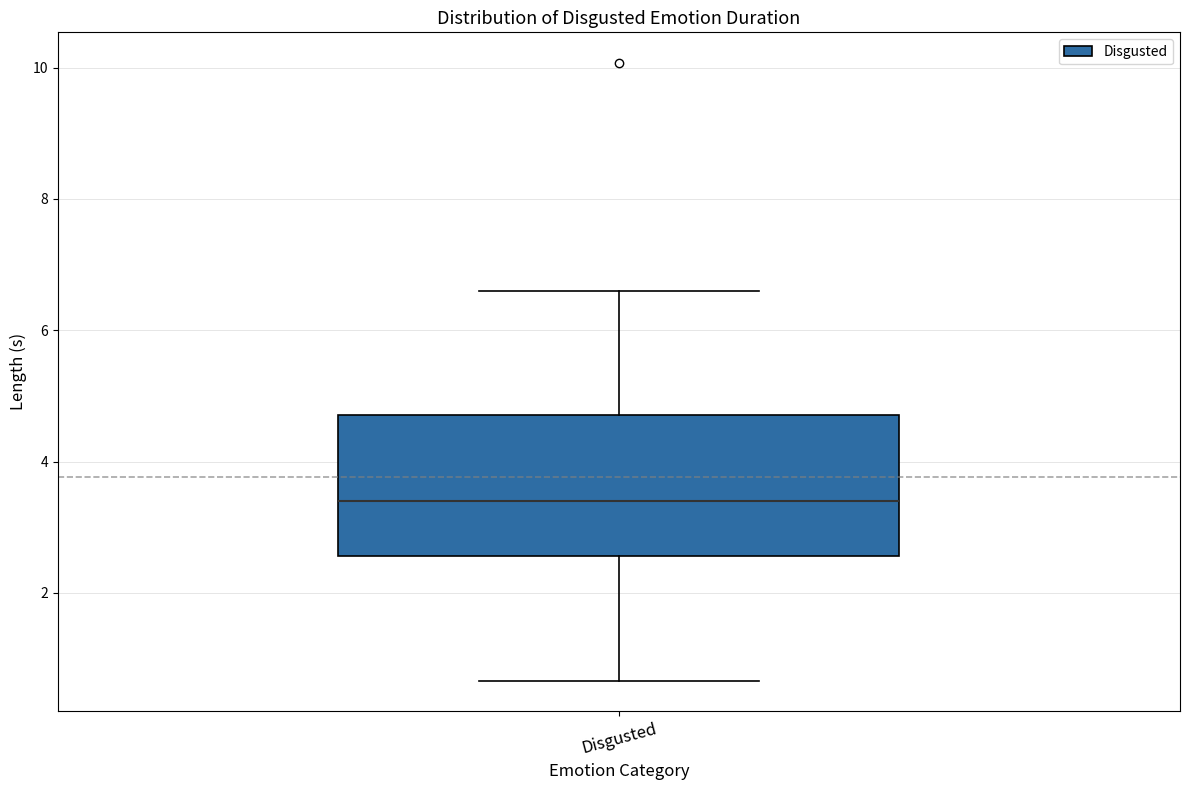

Transcribe this box plot: give where the median line is, the range the box spans, and where the two whiskers end, as read against the y-axis. The values are not printed on the chart, so give them approximately, as read against the axis.

median 3.4, box 2.6 to 4.8, whiskers 0.6 to 6.6